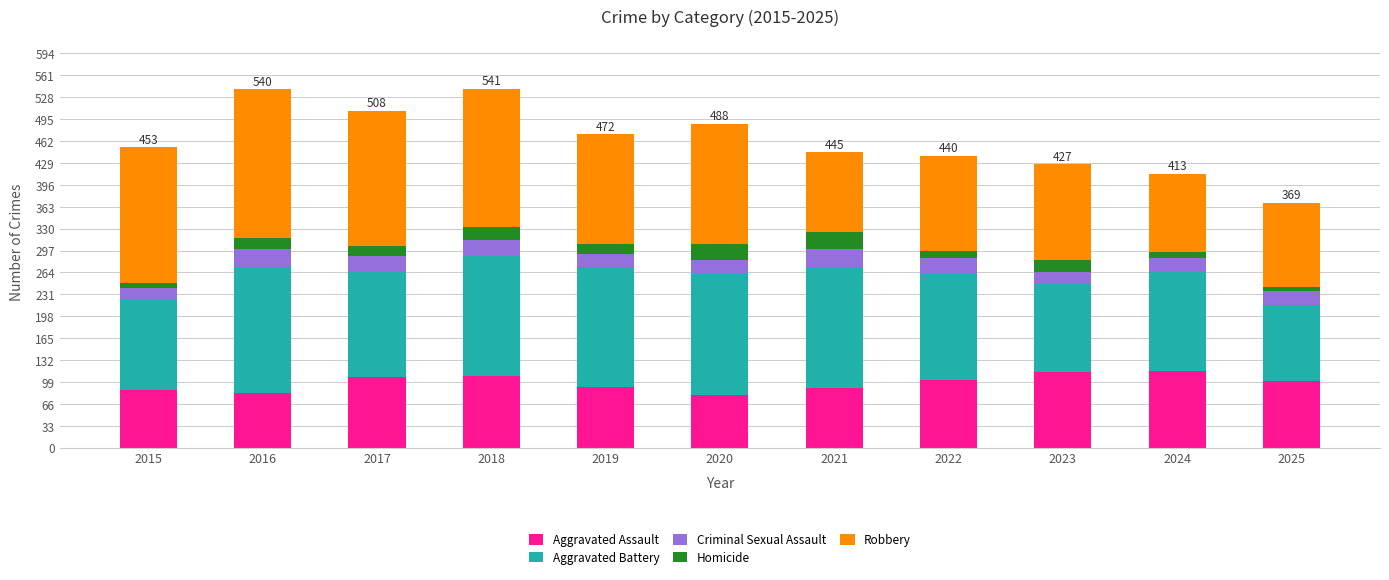

Count the number of categories in the chart.

11